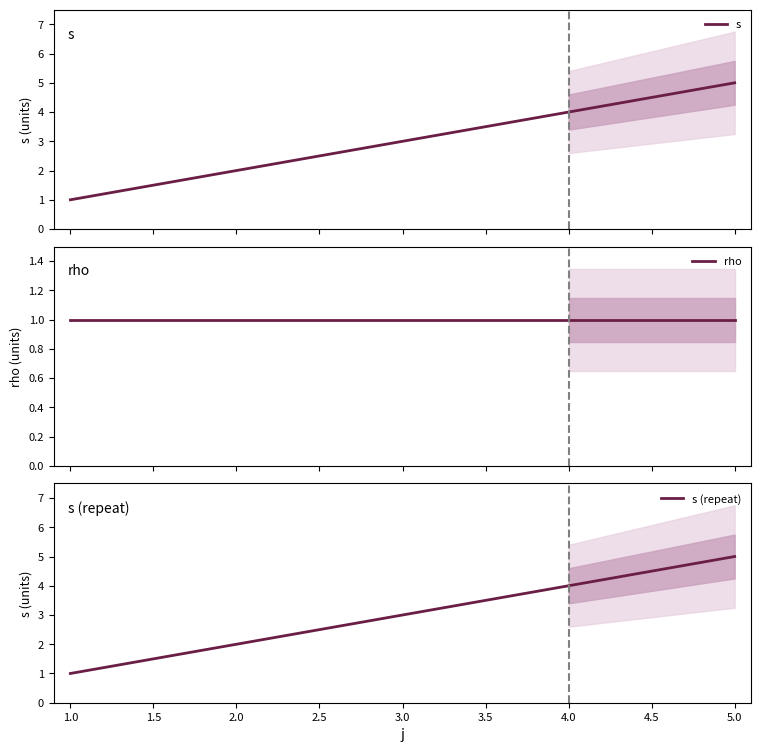

What is the highest value of the s series?

5